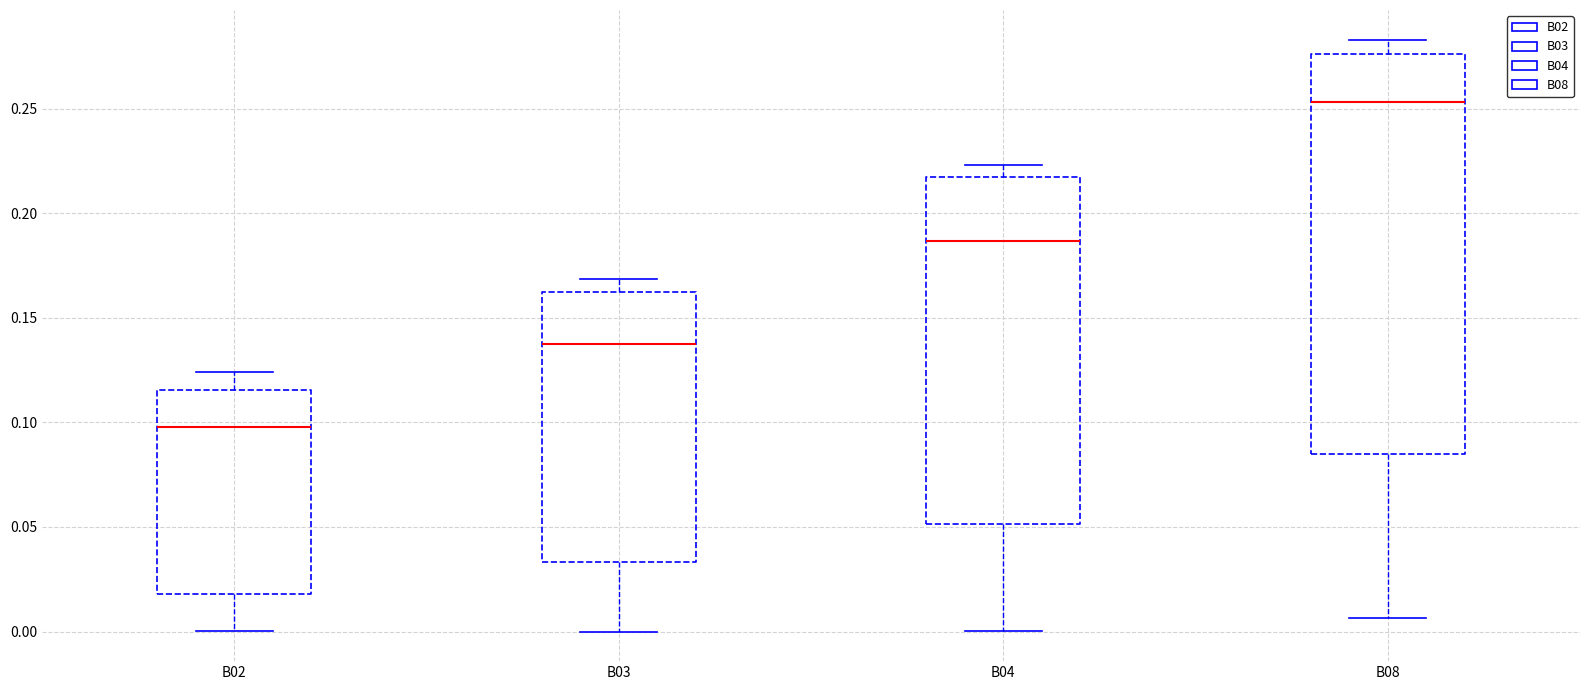

Reading left to right, transcribe this box plot: for each box, give where its median line is, the range the box spans, and where its two whiskers end, as read against the y-axis. The values are not printed on the chart, so give them approximately, as read against the axis.

B02: median 0.100, box 0.020 to 0.115, whiskers 0.000 to 0.125
B03: median 0.140, box 0.035 to 0.160, whiskers 0.000 to 0.170
B04: median 0.185, box 0.050 to 0.215, whiskers 0.000 to 0.225
B08: median 0.255, box 0.085 to 0.275, whiskers 0.005 to 0.285